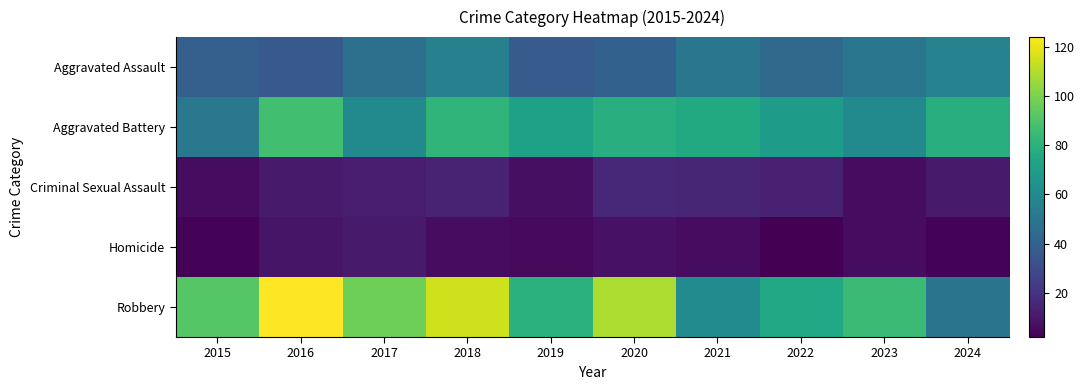

Reading left to right, list all the values displayed in this chart.

Aggravated Assault: 2015=39	2016=36	2017=47	2018=55	2019=37	2020=40	2021=50	2022=44	2023=50	2024=56
Aggravated Battery: 2015=51	2016=87	2017=60	2018=82	2019=72	2020=79	2021=76	2022=69	2023=60	2024=79
Criminal Sexual Assault: 2015=6	2016=11	2017=12	2018=14	2019=7	2020=16	2021=15	2022=13	2023=6	2024=11
Homicide: 2015=3	2016=9	2017=11	2018=6	2019=5	2020=8	2021=6	2022=2	2023=6	2024=3
Robbery: 2015=92	2016=124	2017=97	2018=115	2019=80	2020=109	2021=61	2022=75	2023=85	2024=49